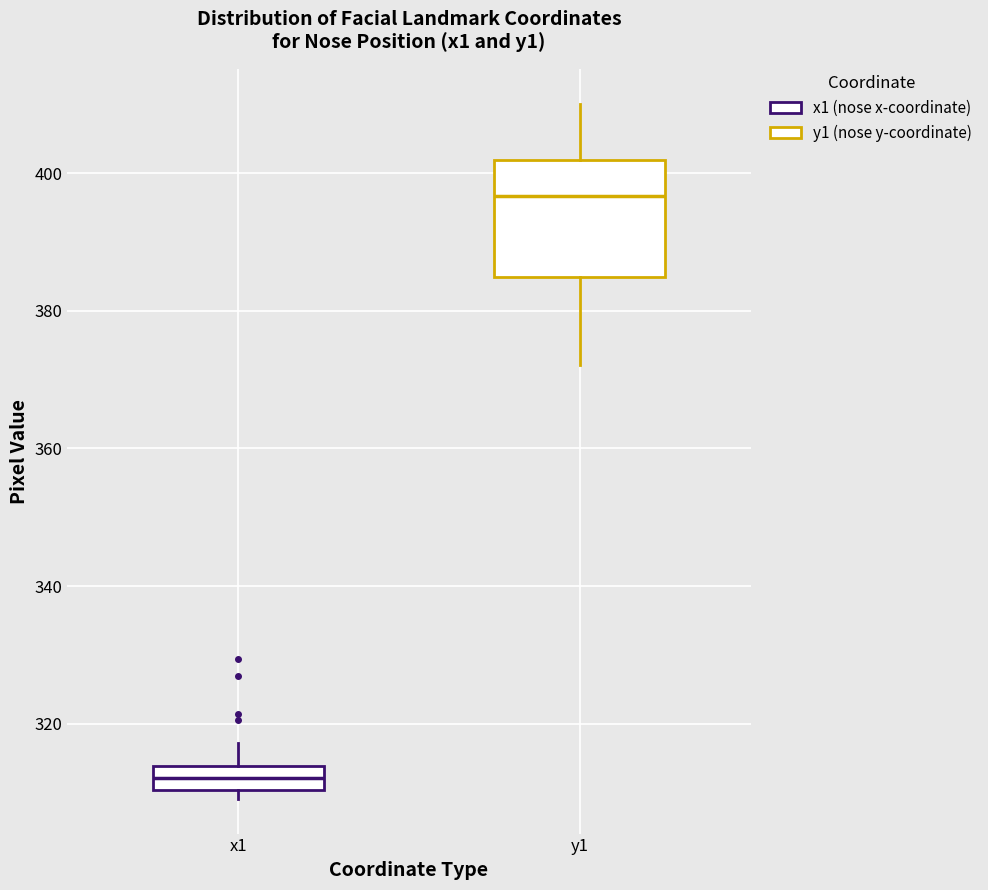

Where is the upper edge of the box for x1 on the y-axis? The values are not printed on the chart, so give them approximately, as read against the axis.

314